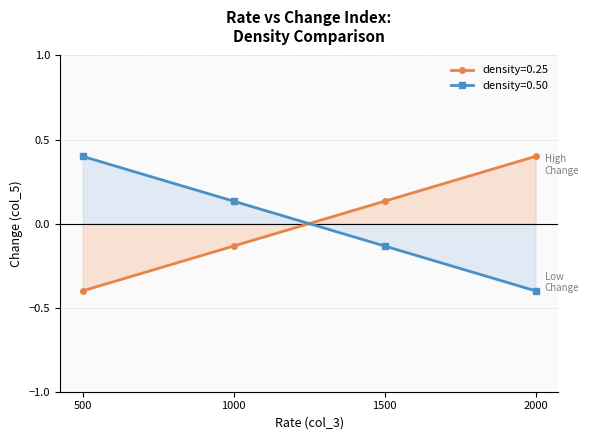

The value at 500-0.25 is 0.2. True or false?

False